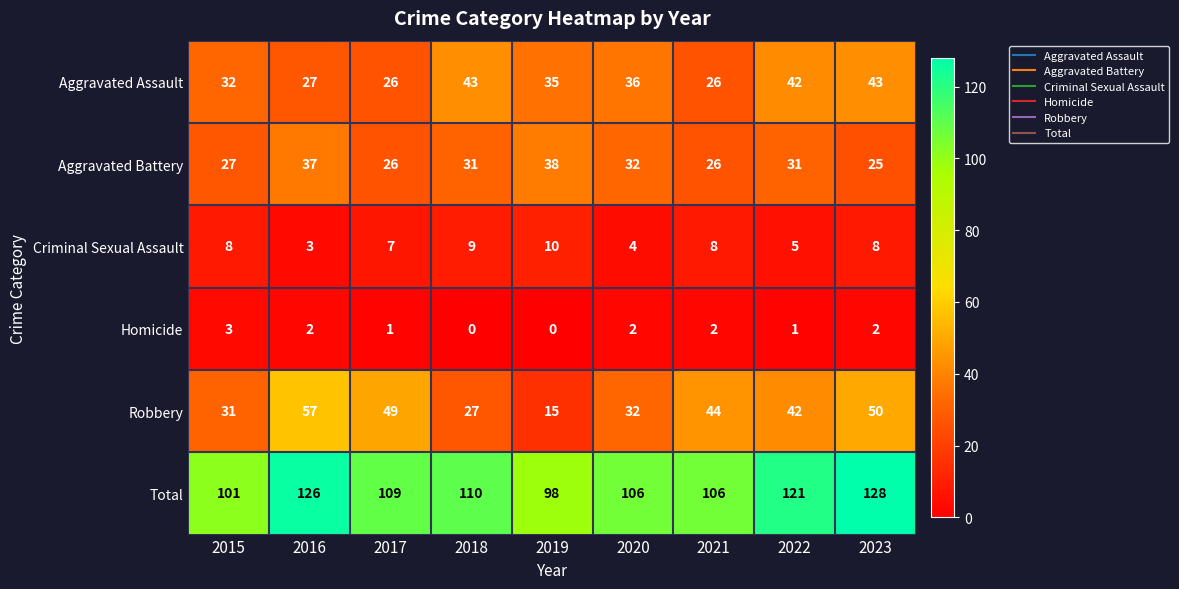

What is the greatest value displayed?

128